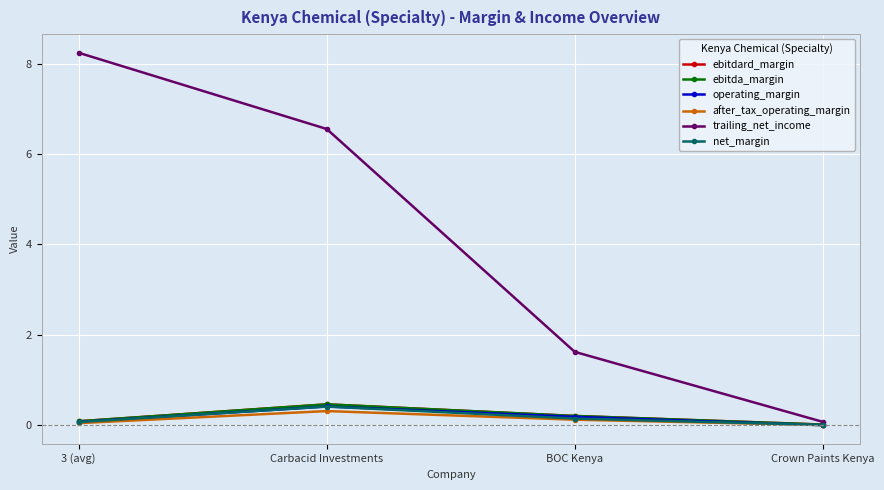

How many lines are shown in the chart?

6